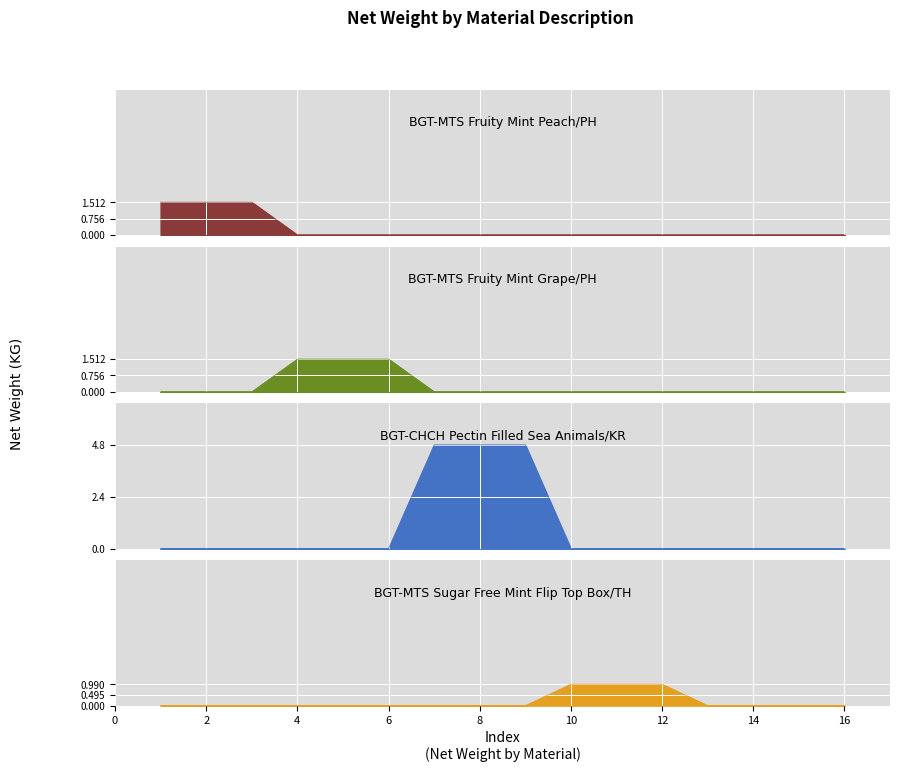

At which category is the sum across all series the highest?

7